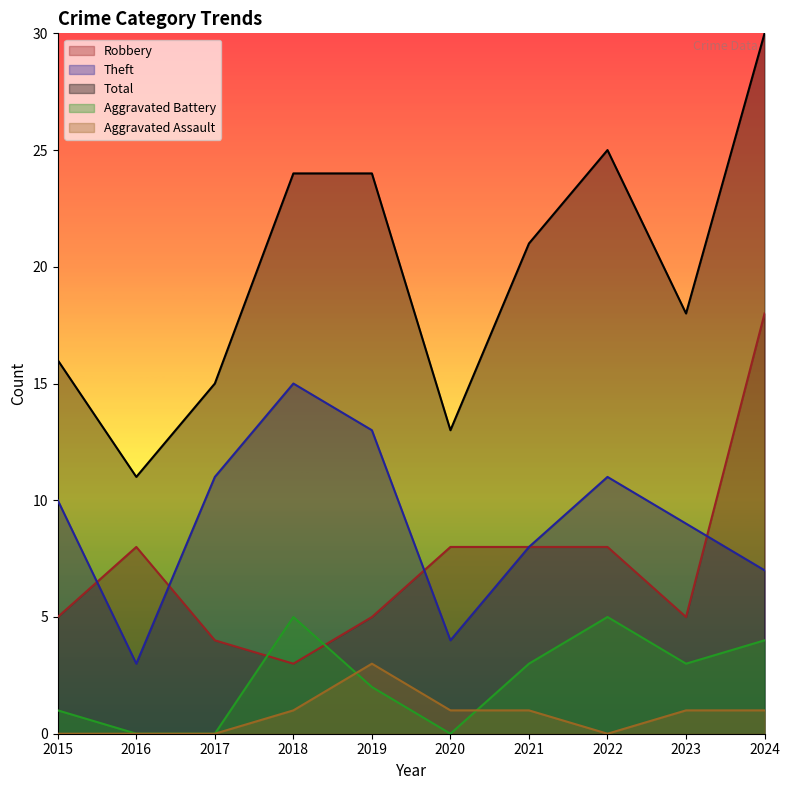

Reading left to right, extract all data points from this chart.

Robbery: 5	8	4	3	5	8	8	8	5	18
Theft: 10	3	11	15	13	4	8	11	9	7
Total: 16	11	15	24	24	13	21	25	18	30
Aggravated Battery: 1	0	0	5	2	0	3	5	3	4
Aggravated Assault: 0	0	0	1	3	1	1	0	1	1